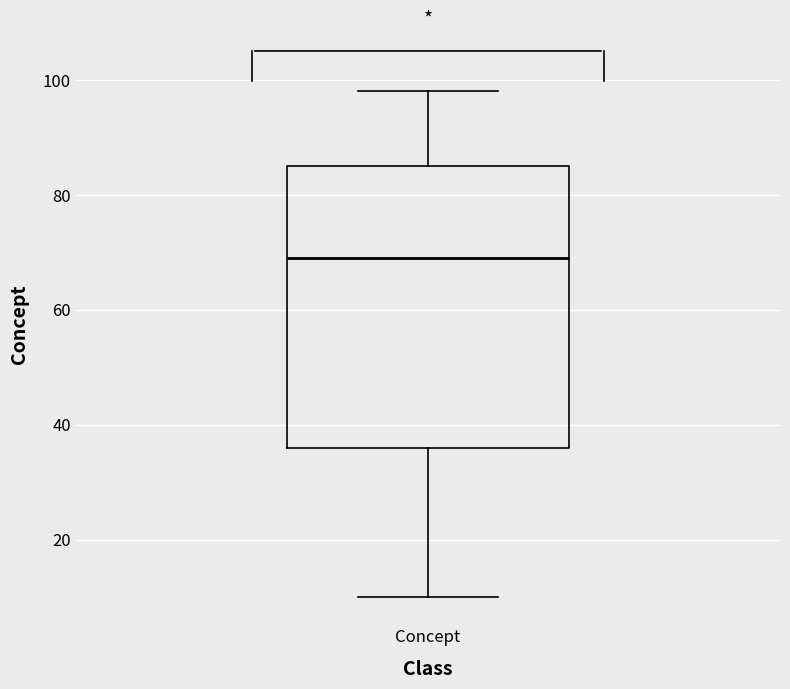

Read this box plot against the y-axis: the position of the median line, the range covered by the box, and the ends of both whiskers. The values are not printed on the chart, so give them approximately, as read against the axis.

median 70, box 36 to 86, whiskers 10 to 98